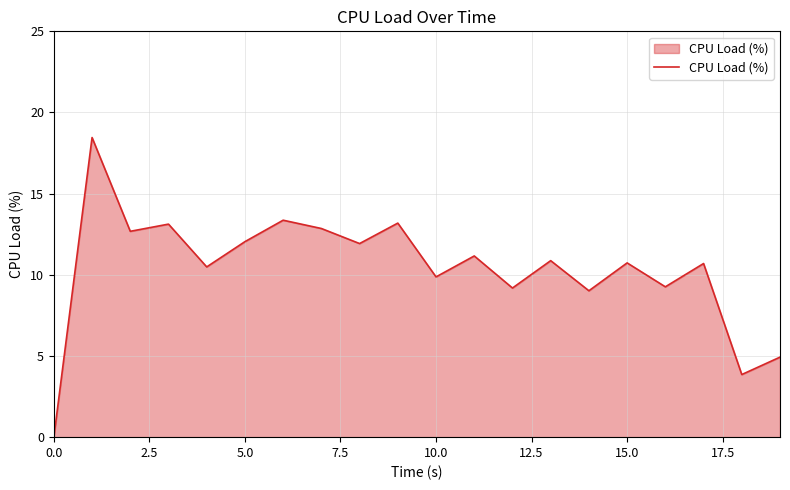

Reading left to right, what are all the values shown in this chart?

0.0	18.5	12.7	13.1	10.5	12.0	13.4	12.9	11.9	13.2	9.9	11.2	9.2	10.9	9.0	10.7	9.3	10.7	3.9	4.9